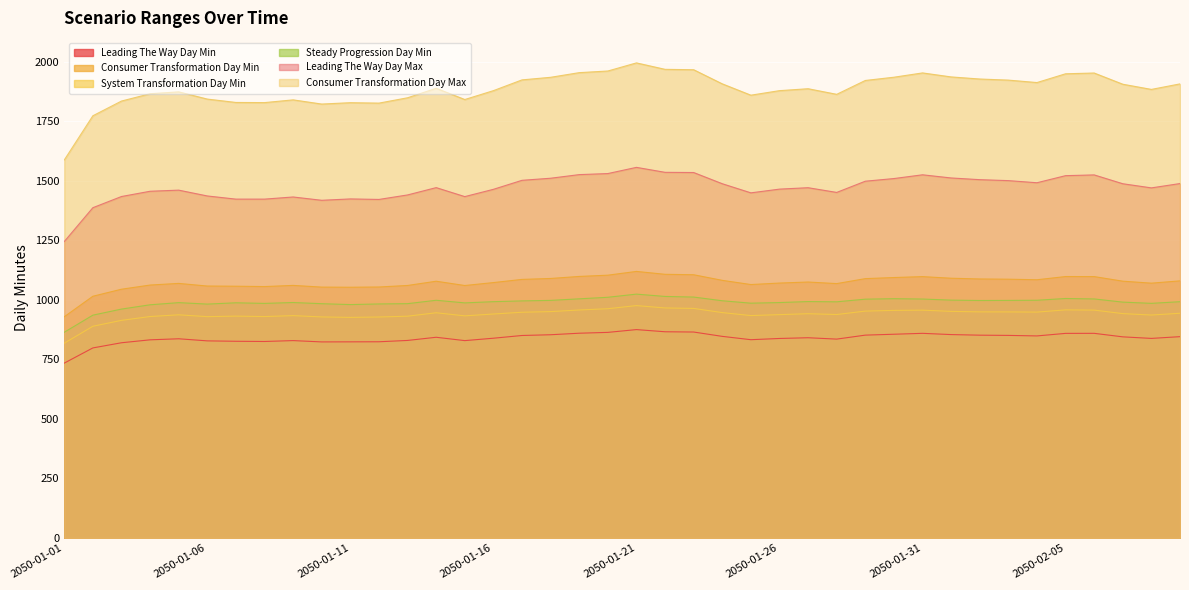

What is the sum of all c_consumer_transformation_day_min values?

42901.4